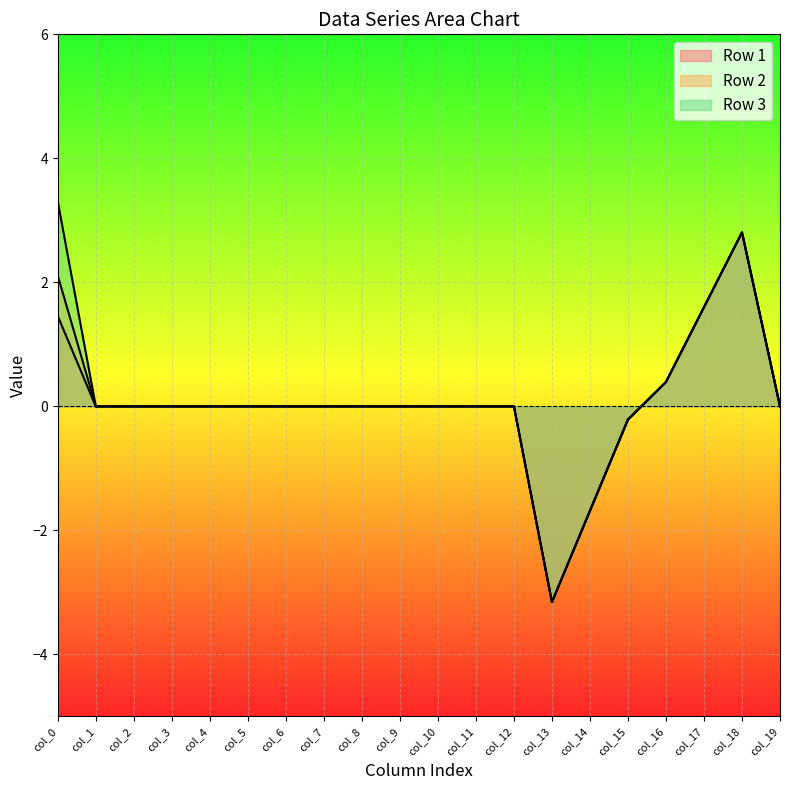

At how many categories does at least one series exceed 2?

2